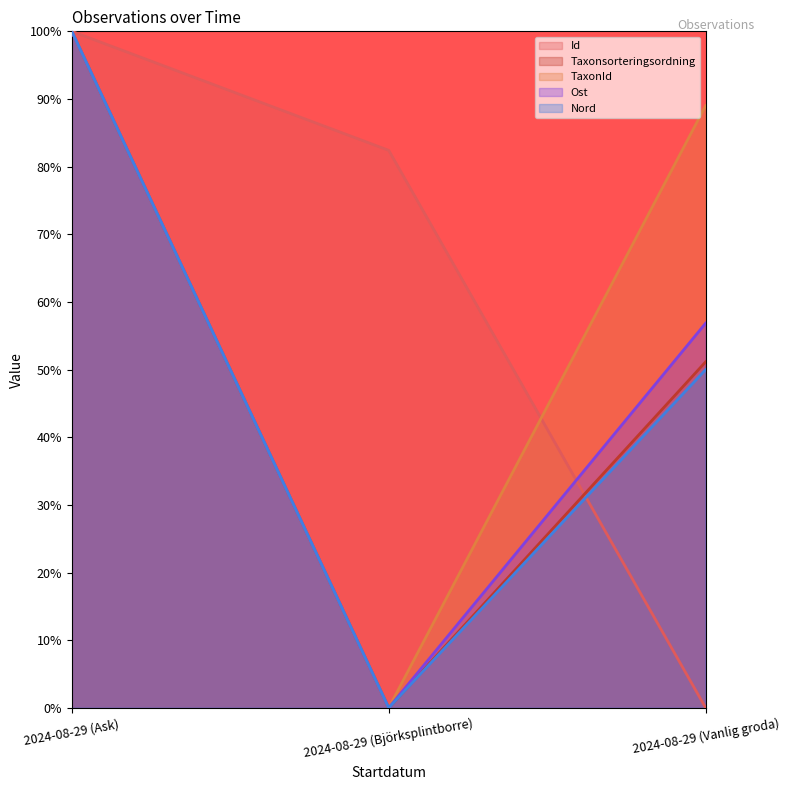

Reading right to left, extract all data points from this chart.

Id: 2024-08-29 (Vanlig groda)=0.0	2024-08-29 (Björksplintborre)=82.4	2024-08-29 (Ask)=100.0
Taxonsorteringsordning: 2024-08-29 (Vanlig groda)=51.2	2024-08-29 (Björksplintborre)=0.0	2024-08-29 (Ask)=100.0
TaxonId: 2024-08-29 (Vanlig groda)=89.0	2024-08-29 (Björksplintborre)=0.0	2024-08-29 (Ask)=100.0
Ost: 2024-08-29 (Vanlig groda)=56.9	2024-08-29 (Björksplintborre)=0.0	2024-08-29 (Ask)=100.0
Nord: 2024-08-29 (Vanlig groda)=50.0	2024-08-29 (Björksplintborre)=0.0	2024-08-29 (Ask)=100.0